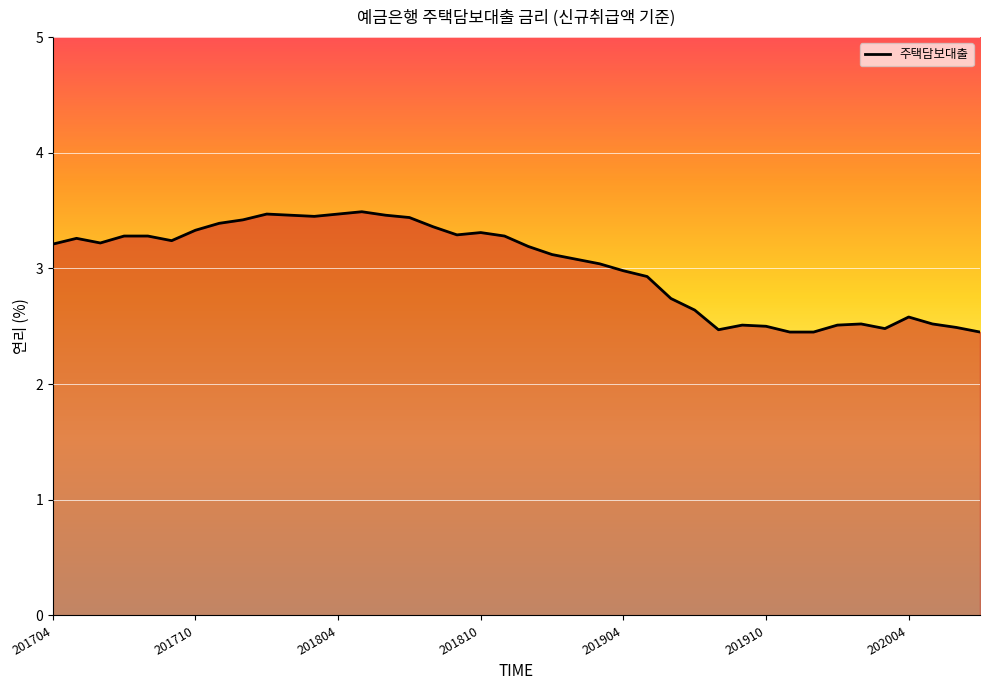

What is the maximum value shown in the chart?

3.5